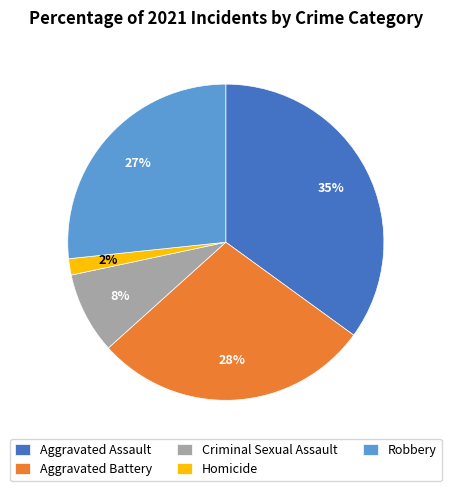

To the nearest percent, what is the average slice percentage?

20%